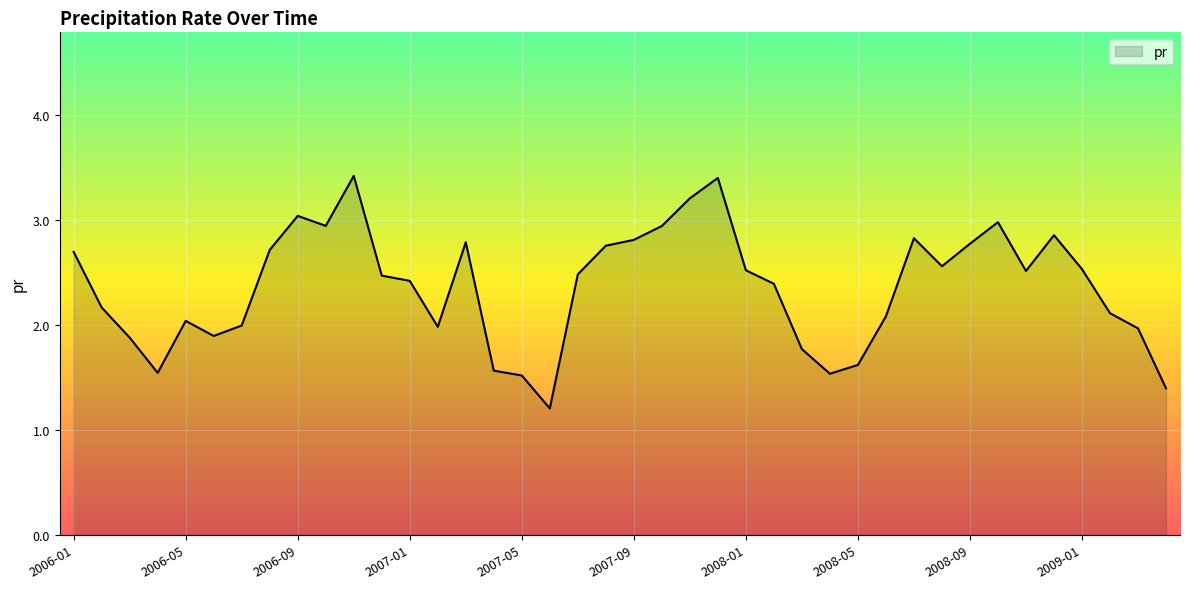

What is the difference between the maximum and minimum values?

2.2